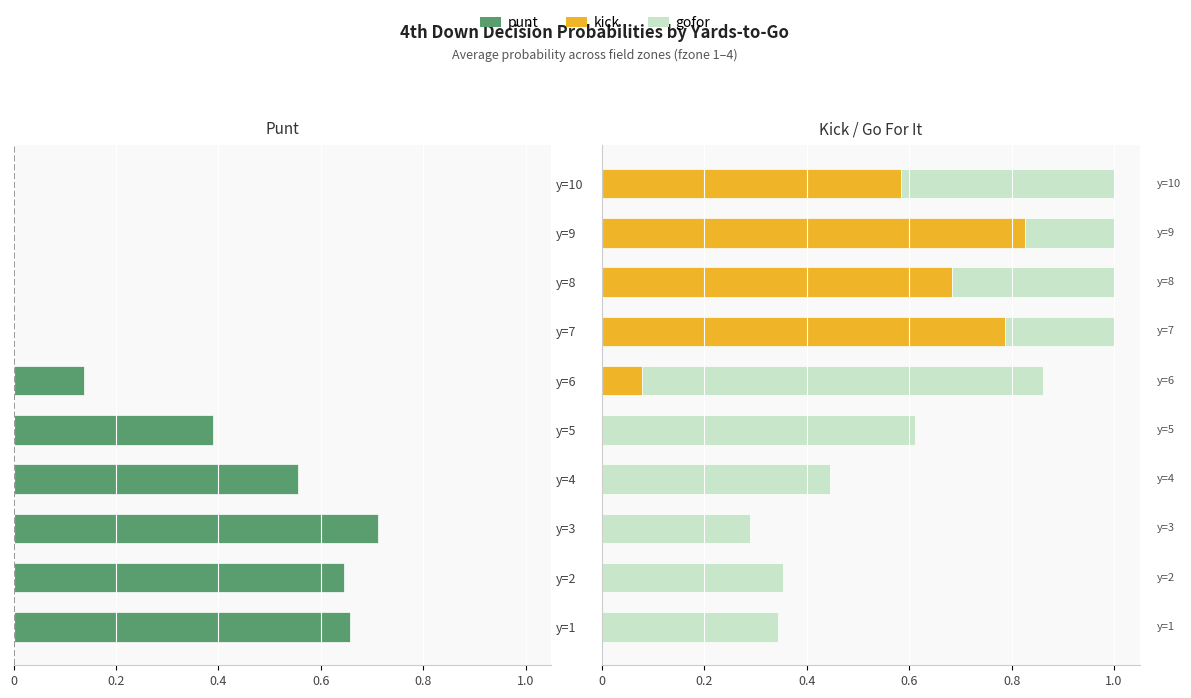

What is the difference between the maximum and minimum values in the punt series?

0.7